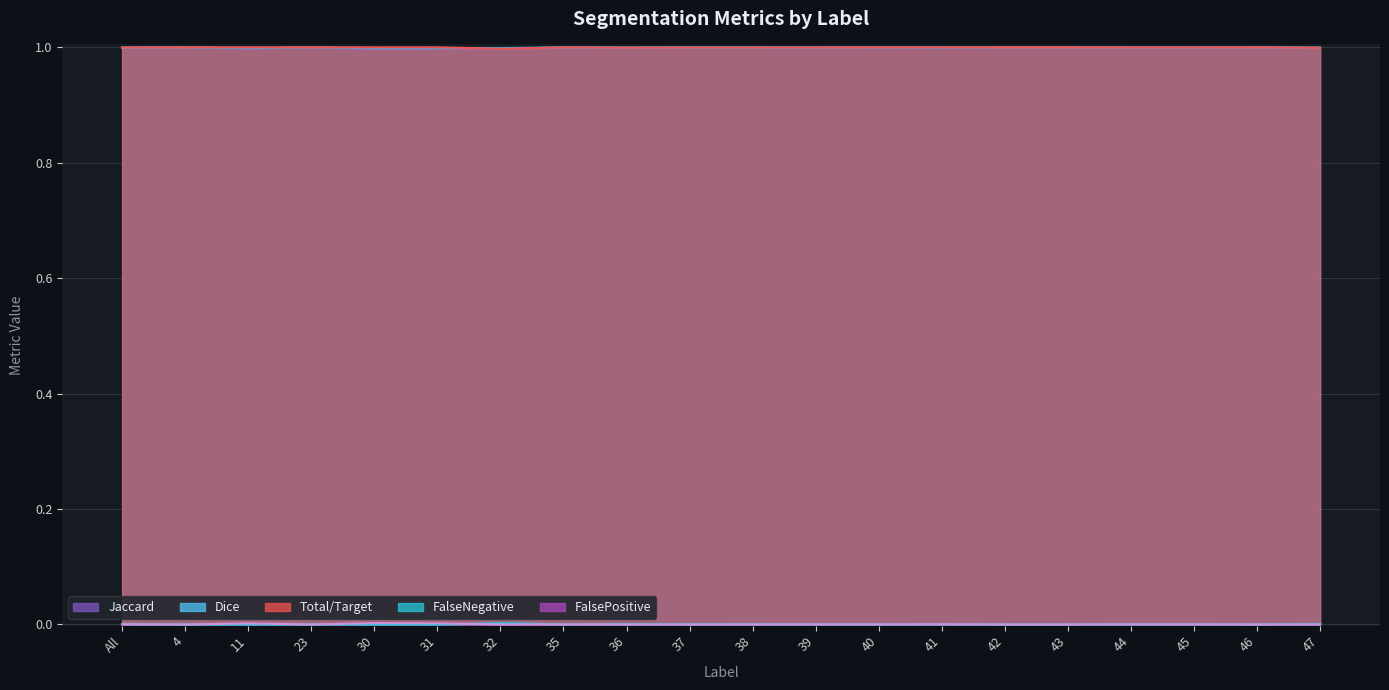

What is the label of the 4th point from the left?

23